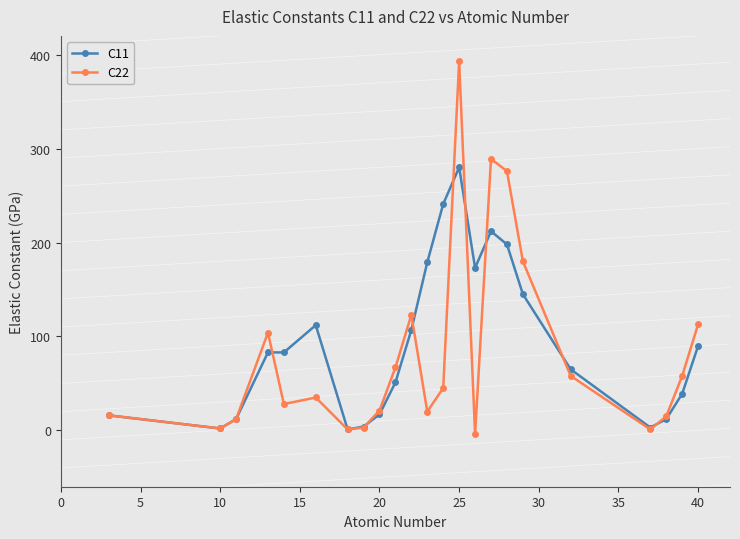

What is the maximum value shown in the chart?

393